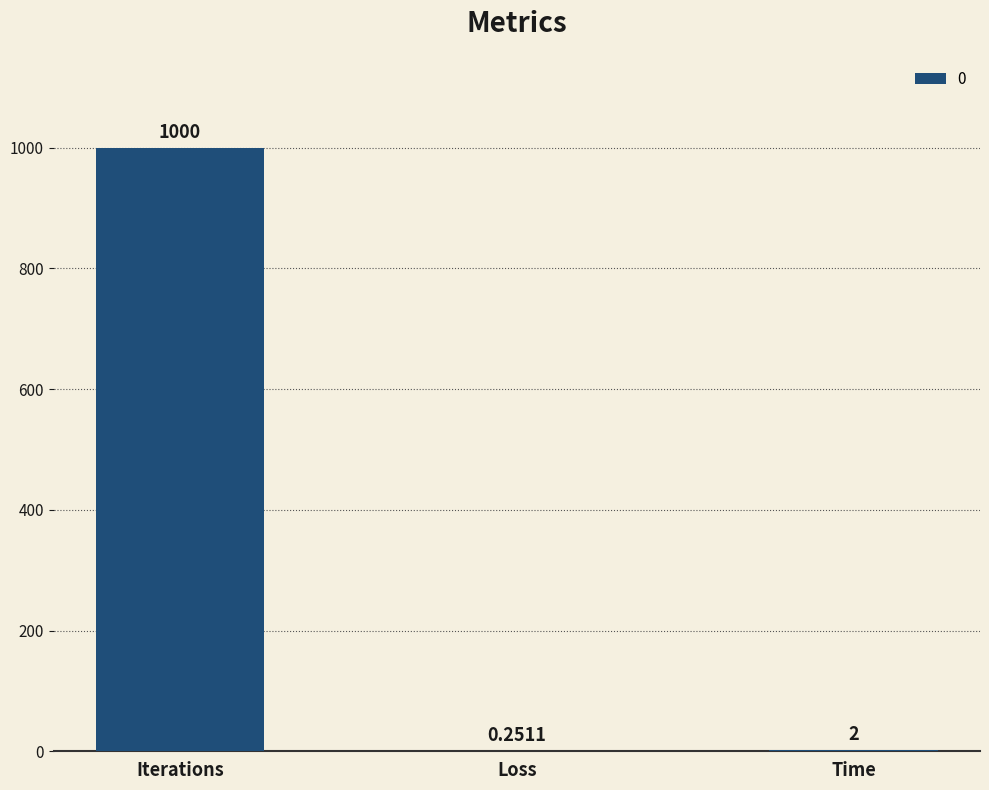

At which category does the chart reach its peak across all series?

Iterations